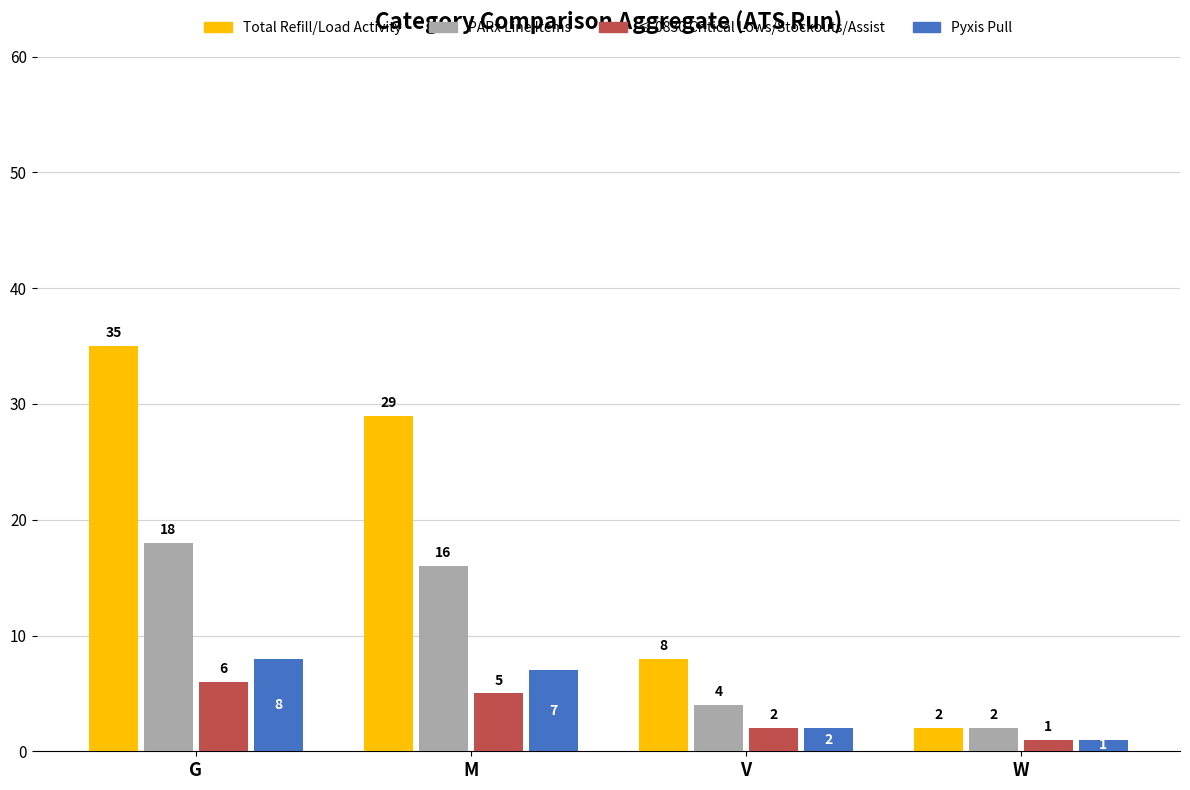

At which category does the chart reach its minimum across all series?

W